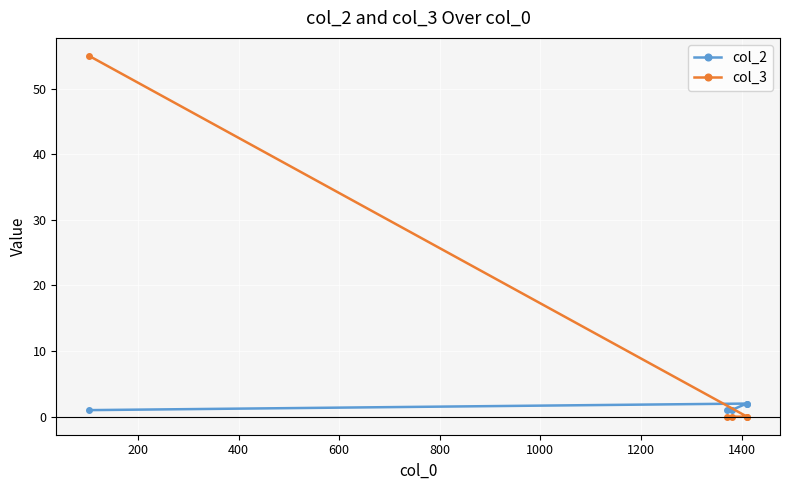

How many values in the col_3 series exceed 0?

1